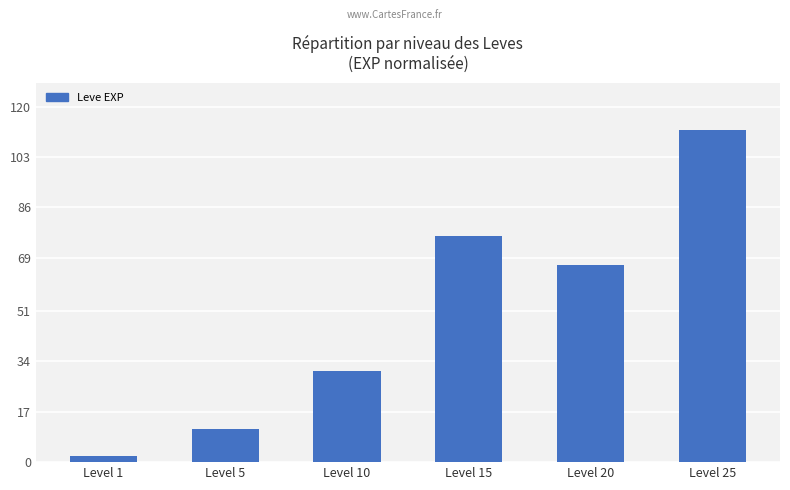

Which label corresponds to the largest value in the chart?

Level 25